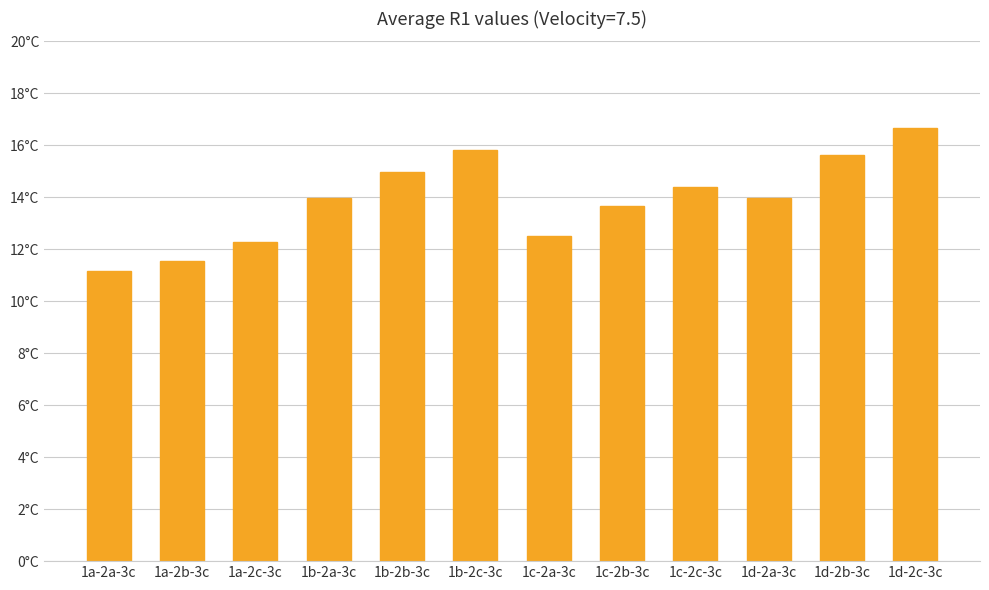

Rank the categories by value from lowest to highest.

1a-2a-3c, 1a-2b-3c, 1a-2c-3c, 1c-2a-3c, 1c-2b-3c, 1b-2a-3c, 1d-2a-3c, 1c-2c-3c, 1b-2b-3c, 1d-2b-3c, 1b-2c-3c, 1d-2c-3c